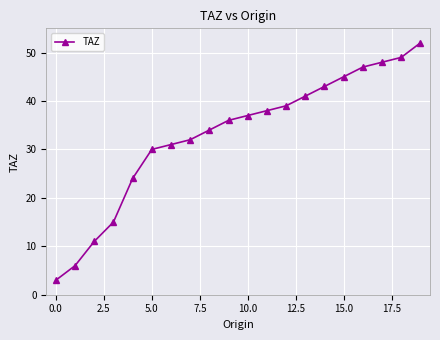

What is the difference between the maximum and minimum values?

49